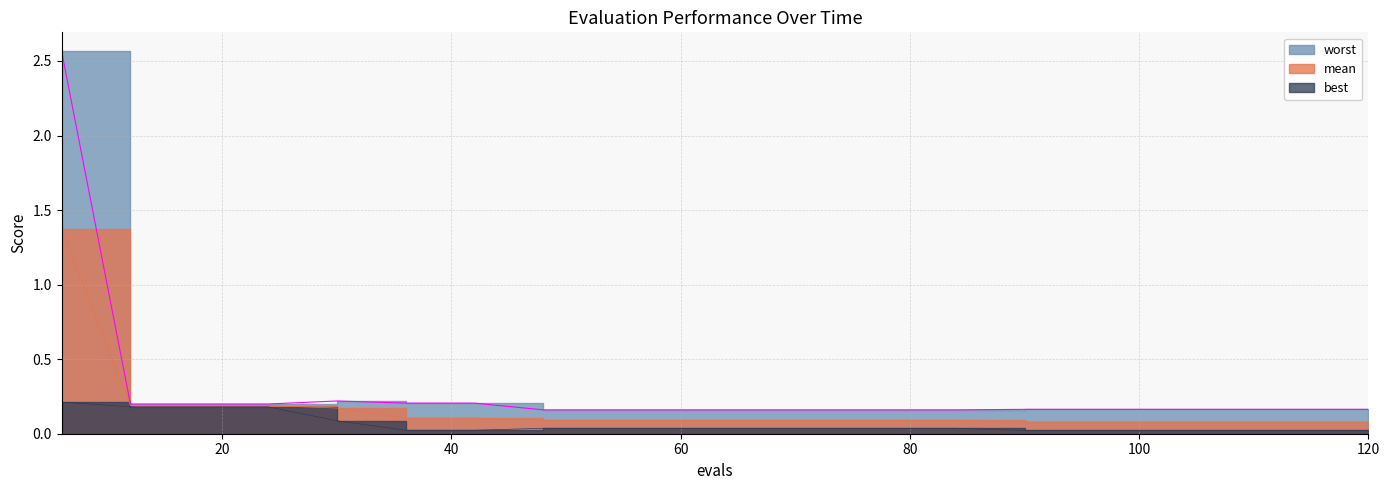

What is the average value of the best series?

0.1